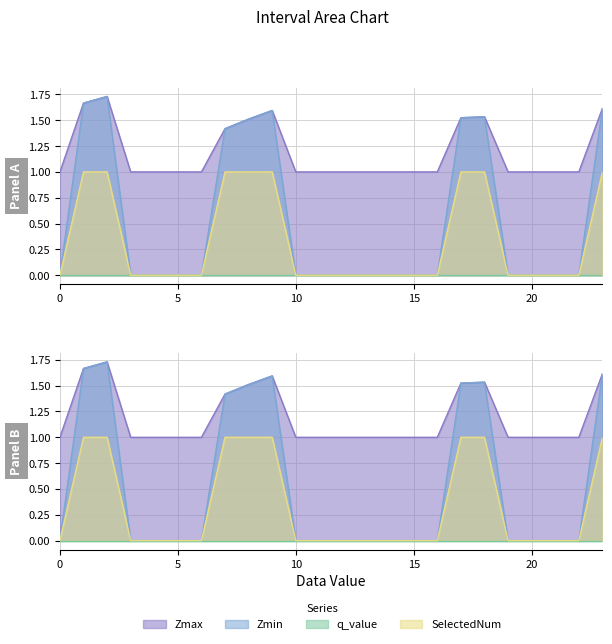

List the labels in order of Zmin value, largest first.

2, 1, 23, 9, 18, 17, 8, 7, 0, 3, 4, 5, 6, 10, 11, 12, 13, 14, 15, 16, 19, 20, 21, 22